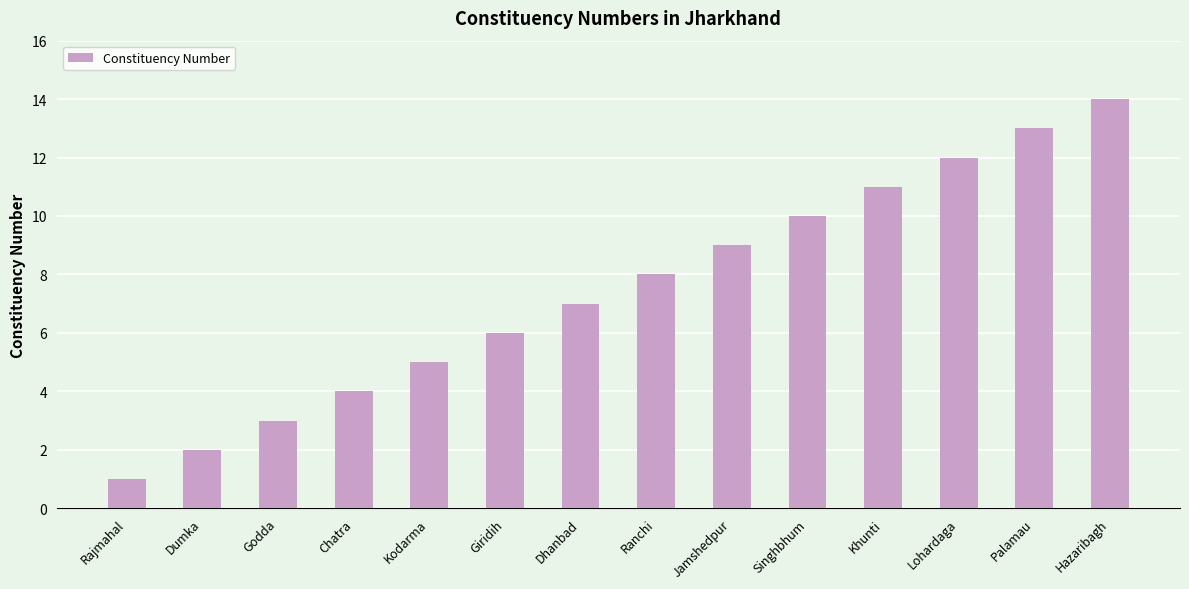

Reading left to right, extract all data points from this chart.

Rajmahal=1	Dumka=2	Godda=3	Chatra=4	Kodarma=5	Giridih=6	Dhanbad=7	Ranchi=8	Jamshedpur=9	Singhbhum=10	Khunti=11	Lohardaga=12	Palamau=13	Hazaribagh=14